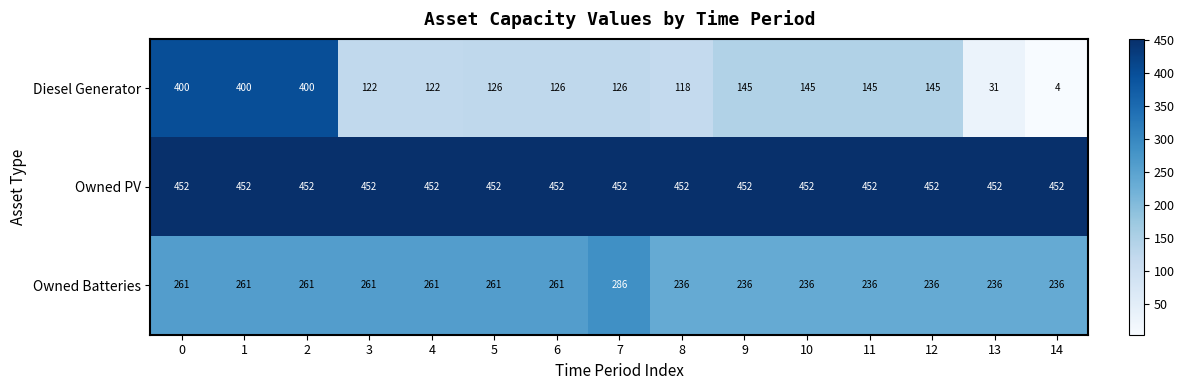

Read the Owned Batteries value at 5, to the nearest 5.

260